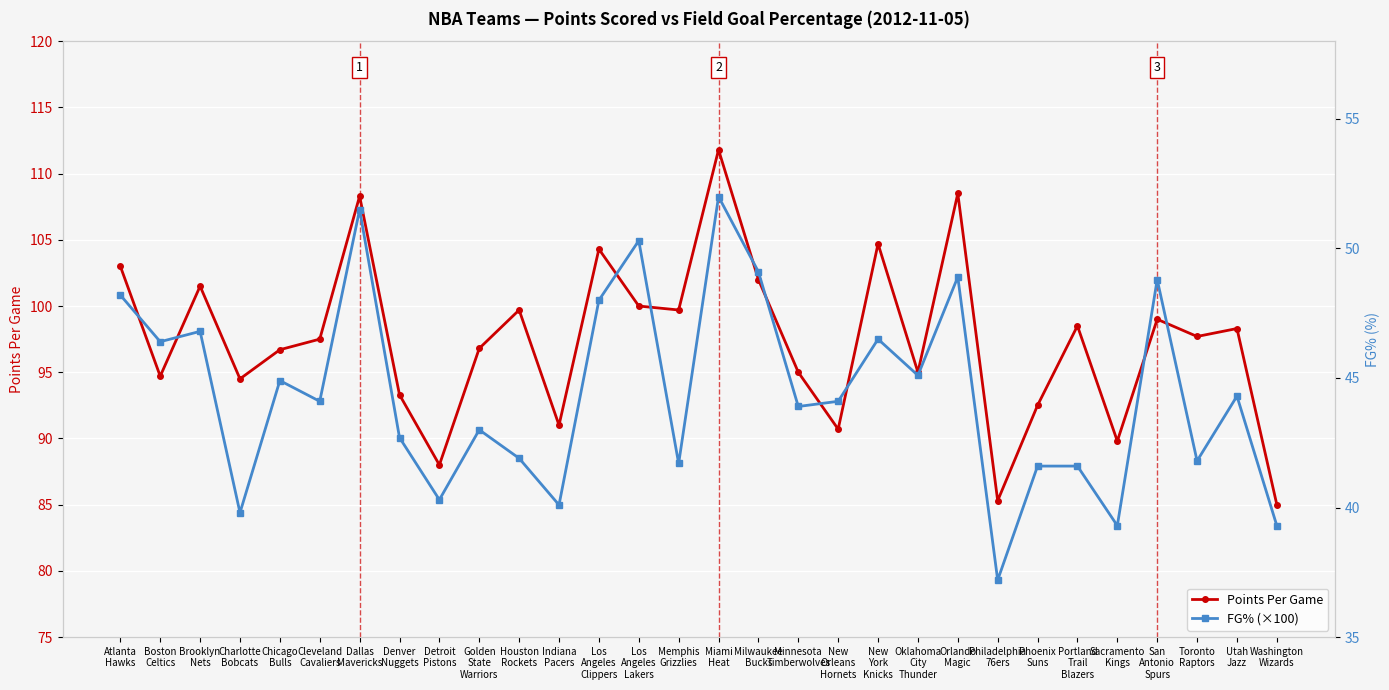

The value of Points Per Game at New
Orleans
Hornets is 90.7. True or false?

True